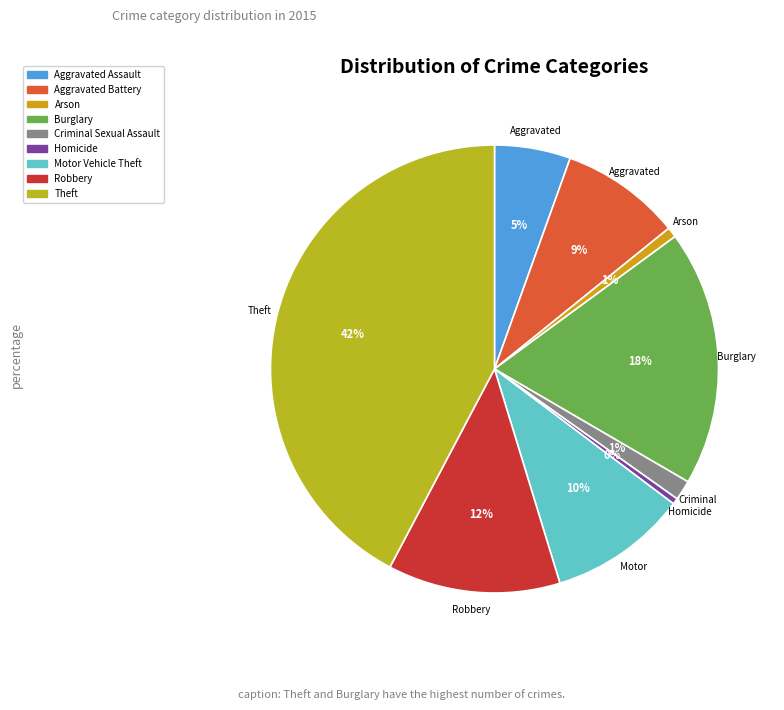

To the nearest percent, what is the combined percentage of Homicide and Aggravated Assault?

6%